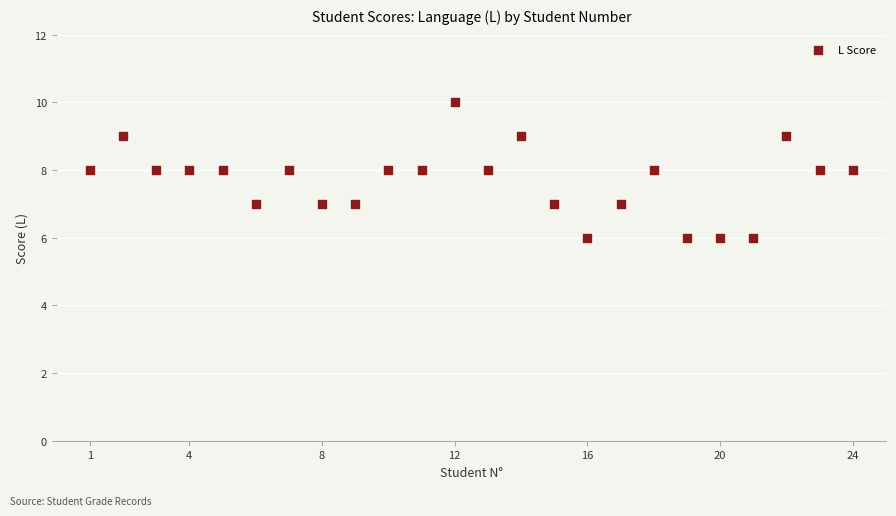

What is the range of Y values (max minus min)?

4